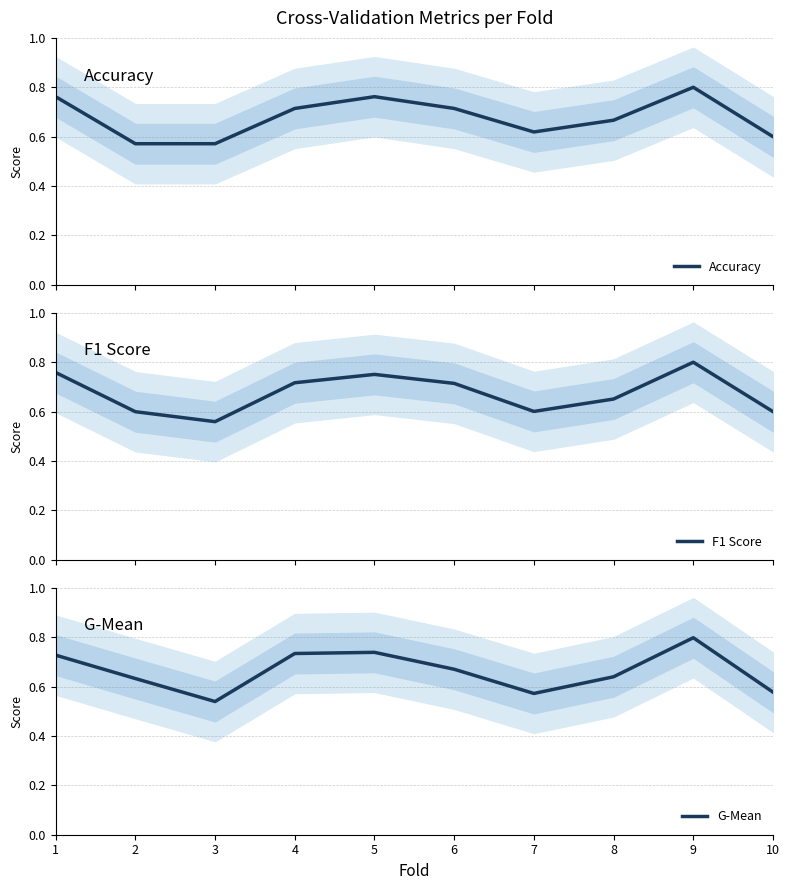

How many categories are shown in the chart?

10